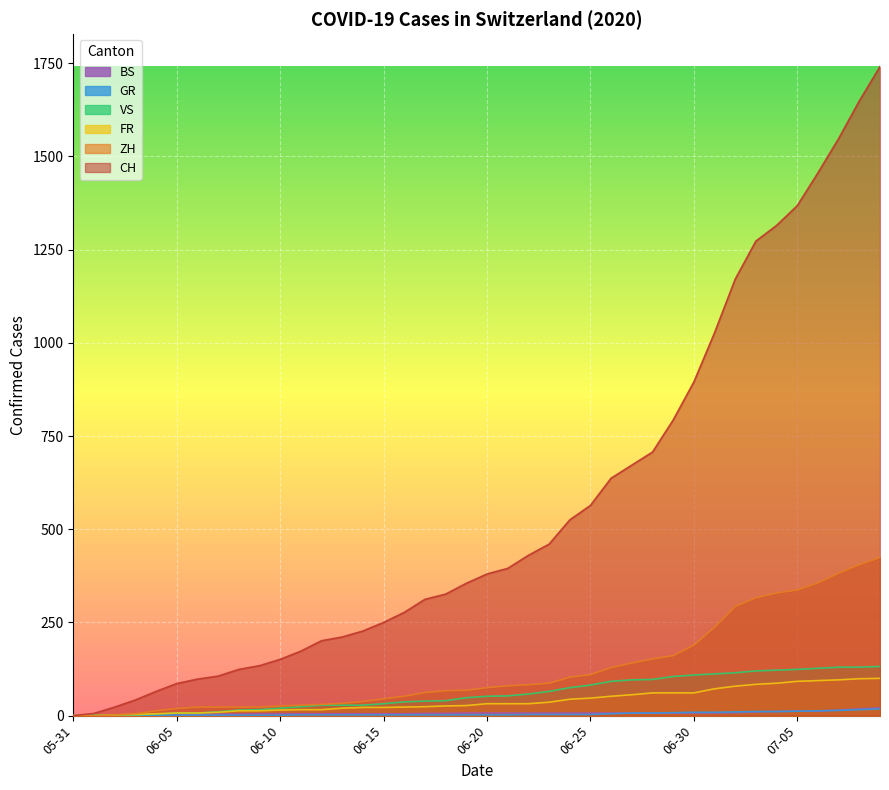

What is the difference between the maximum and second lowest values in the BS series?

21